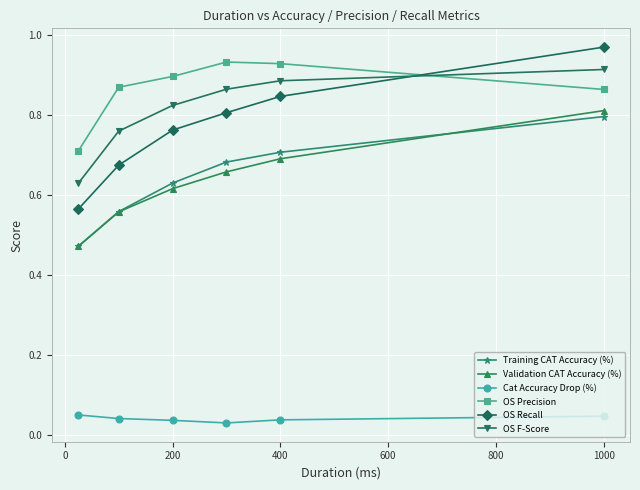

At how many categories does at least one series exceed 0?

6